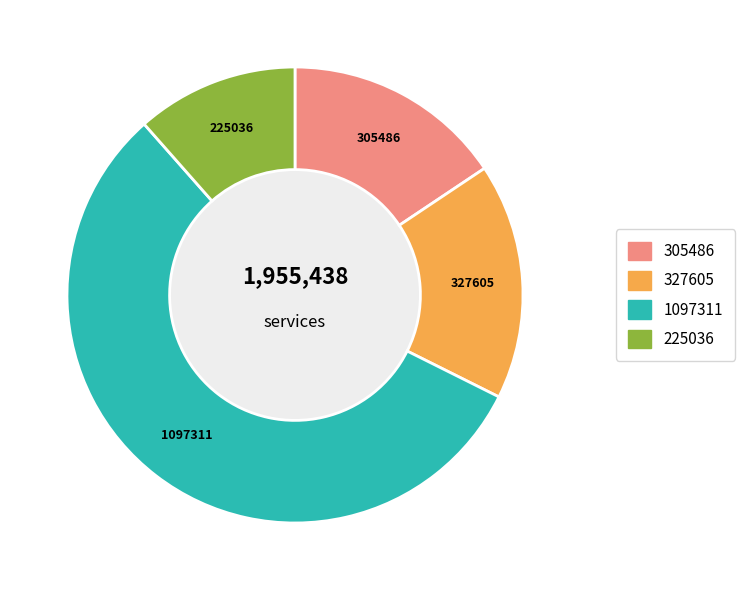

Is there a majority slice in this chart?

Yes